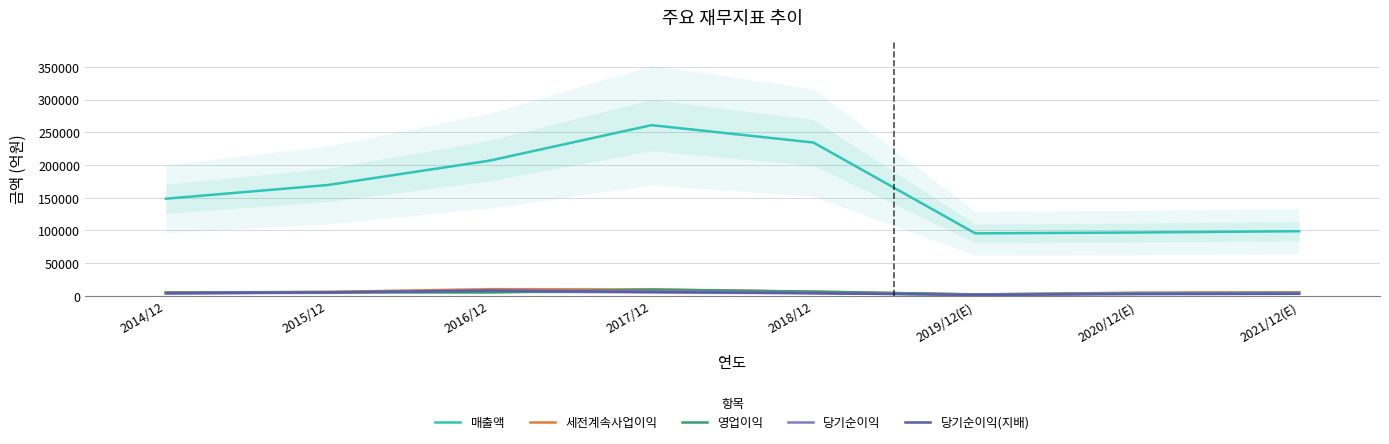

How many intersections are there between 당기순이익(지배) and 당기순이익?

1